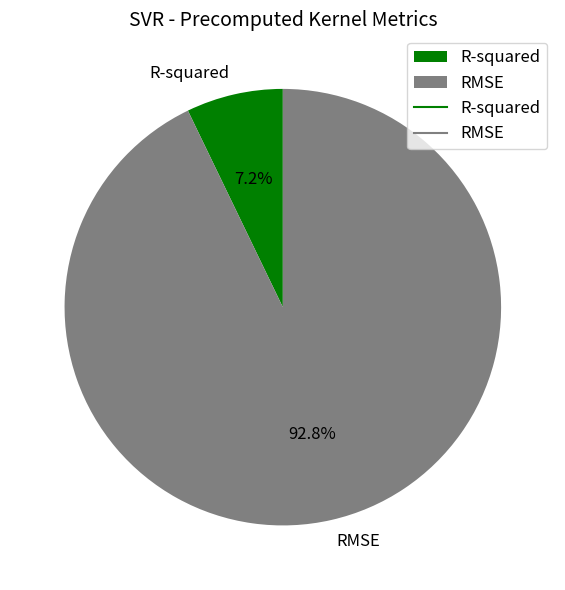

Count the number of slices in the pie.

2